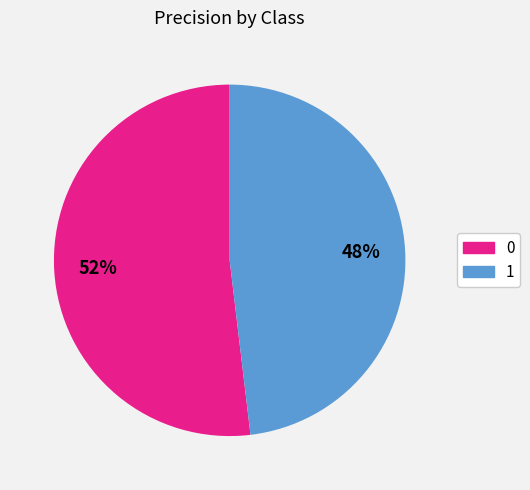

Do 1 and 0 together represent more than half of the pie?

Yes